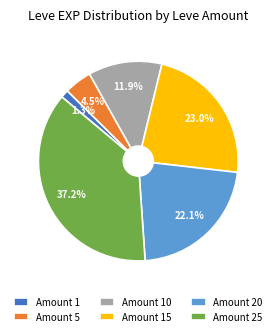

Which slice is the largest?

Amount 25